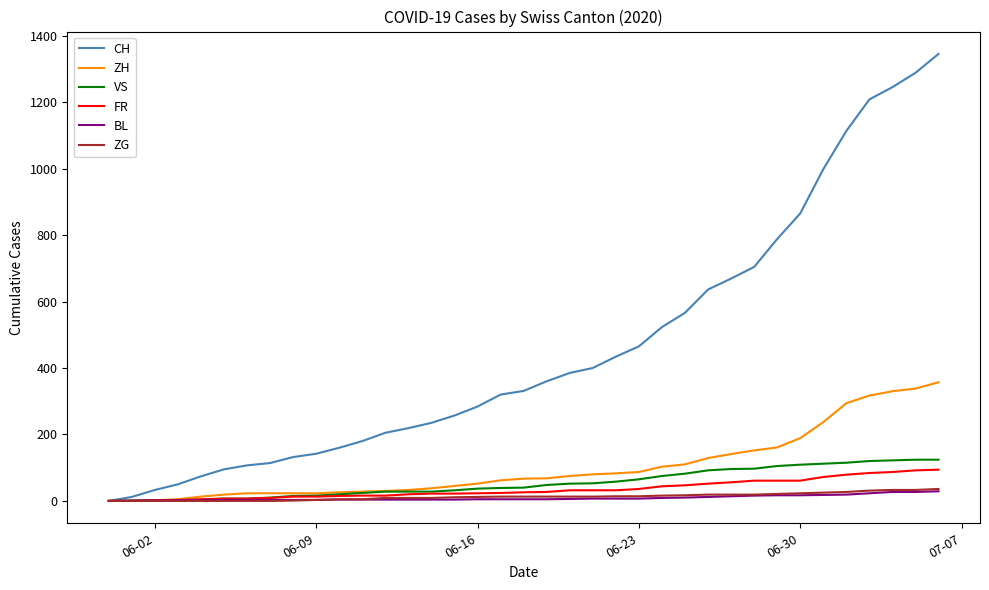

Which series has the widest spread of values?

CH